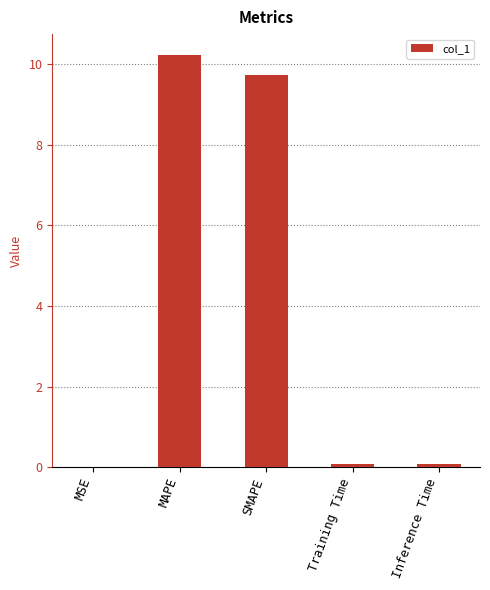

What is the sum of all values?

20.1